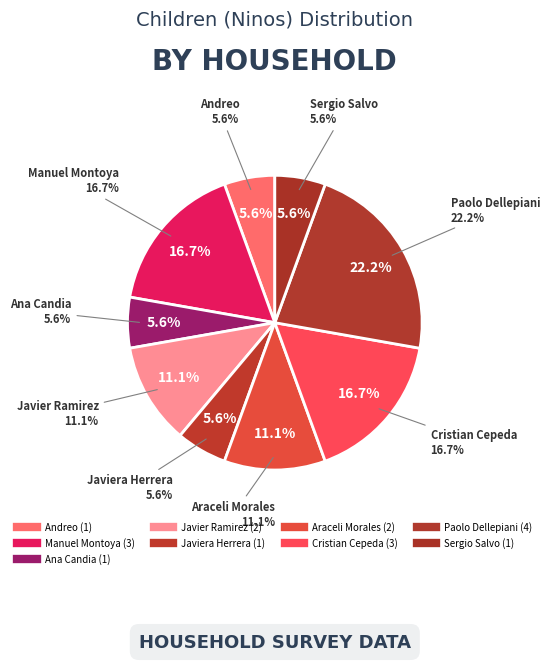

How much of the chart is everything except Manuel Montoya?

83.3%